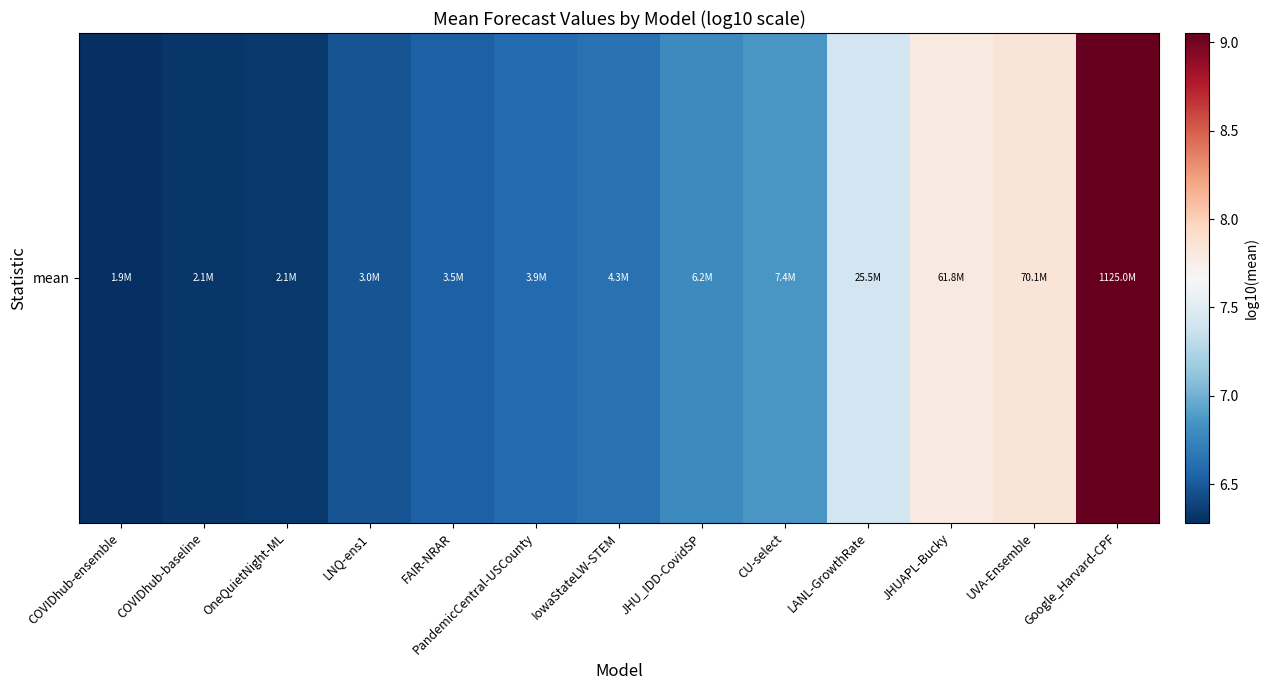

What is the sum of the values at OneQuietNight-ML and Google_Harvard-CPF?

15.4